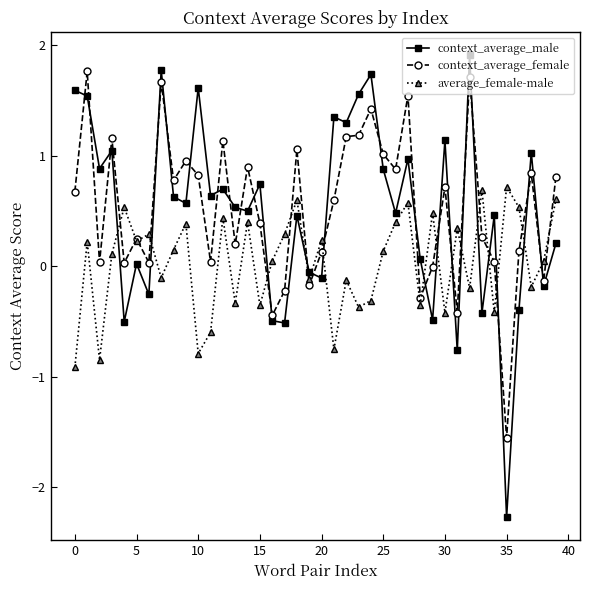

What is the value of the context_average_male point at the 19th from the left?

0.5